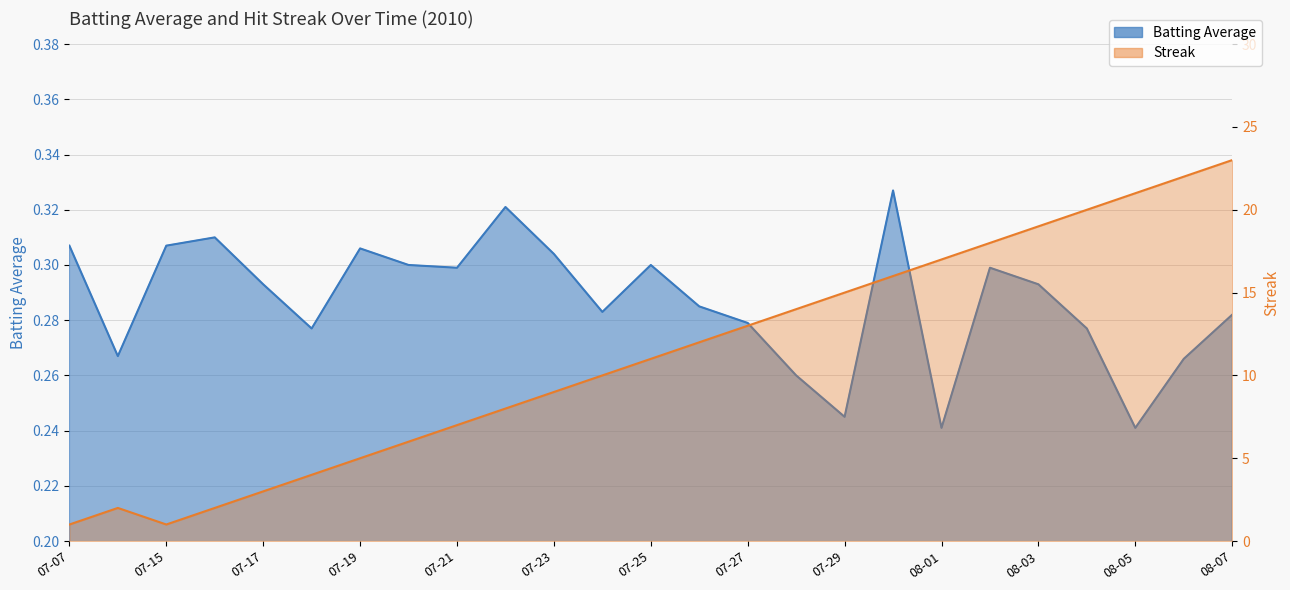

At which label is Streak closest to 12?

2010-07-26